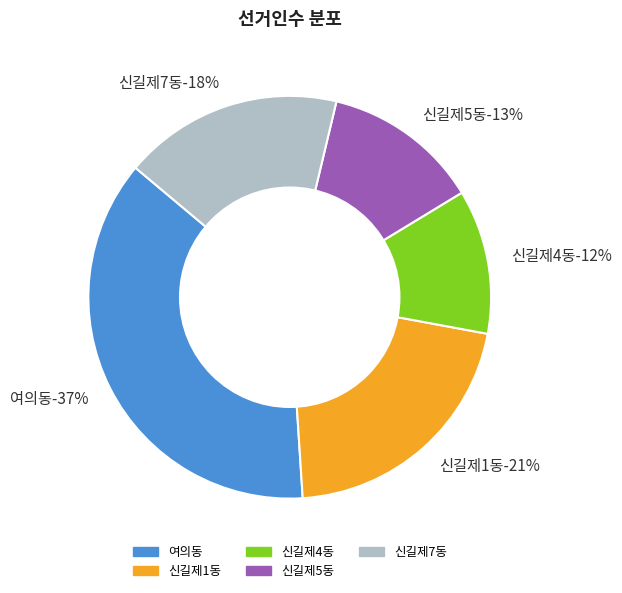

Is there a majority slice in this chart?

No